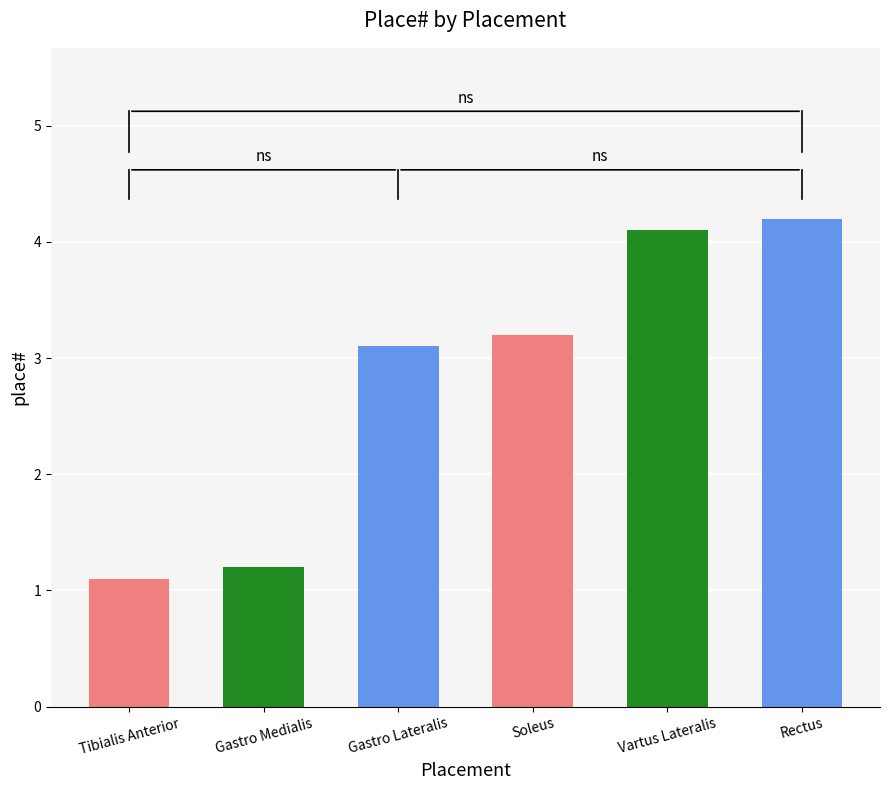

Are the bars horizontal?

No